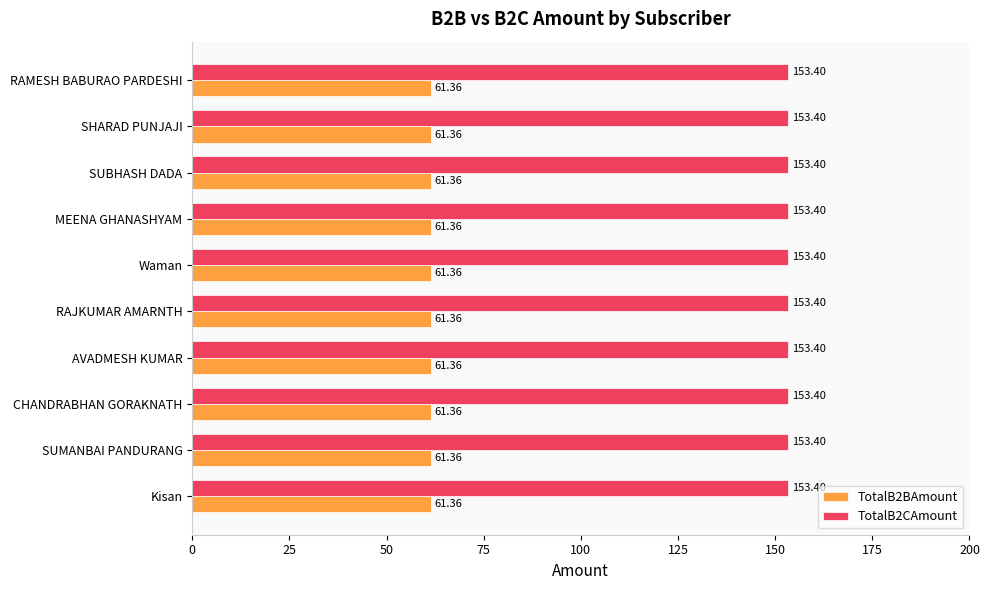

What is the spread (max minus min) of values at CHANDRABHAN GORAKNATH?

92.0